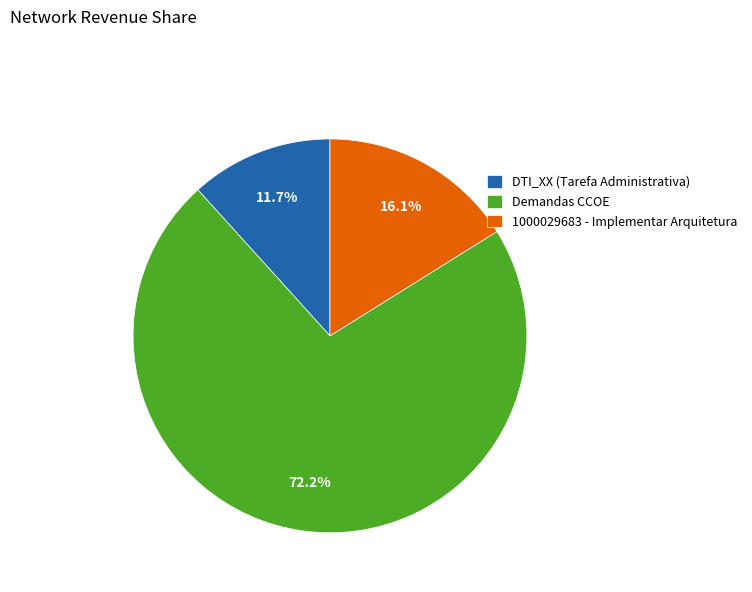

Between Demandas CCOE and 1000029683 - Implementar Arquitetura, which is larger?

Demandas CCOE